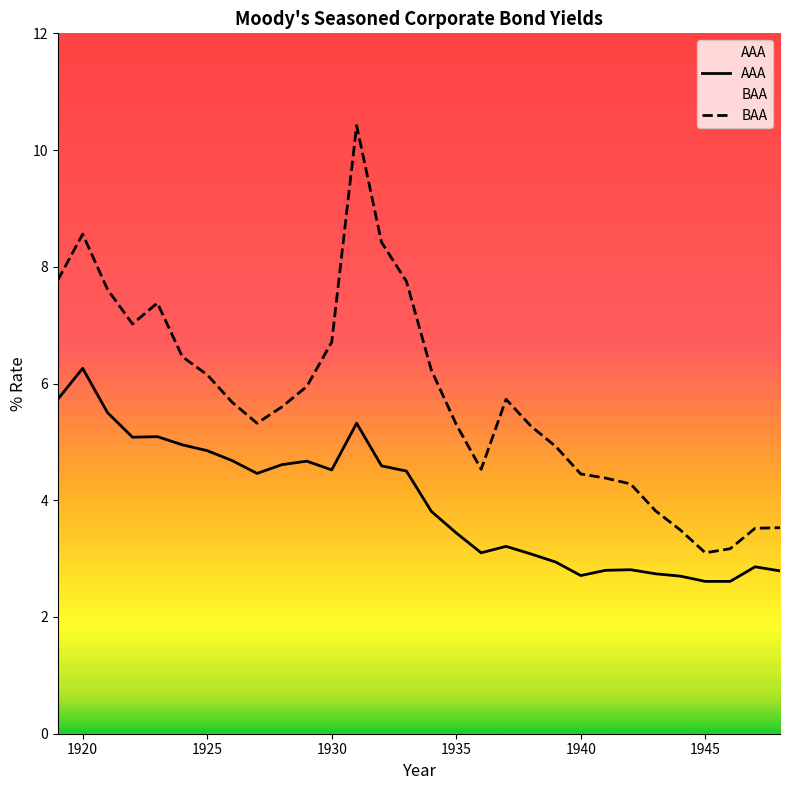

How many interior local peaks does the AAA series have?

7